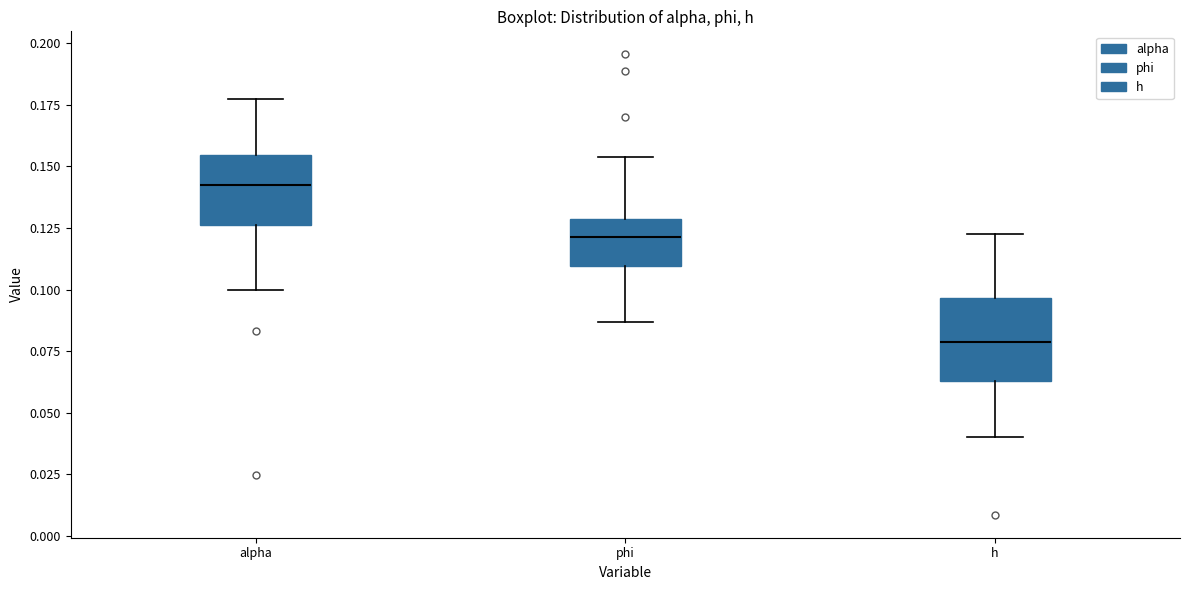

Which box's median line is the highest?

alpha